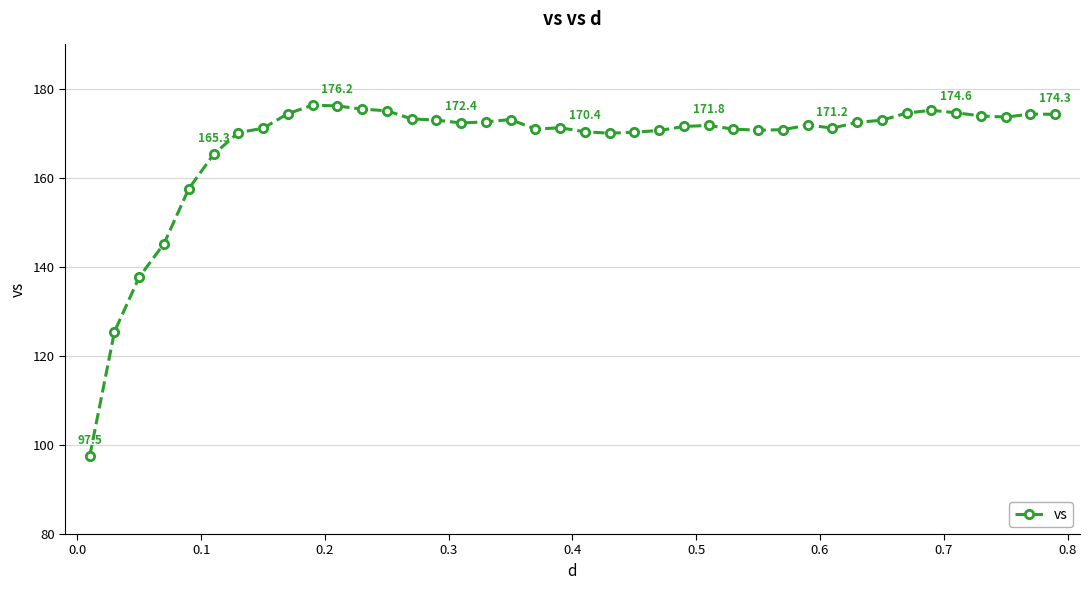

How many series are shown in this chart?

1